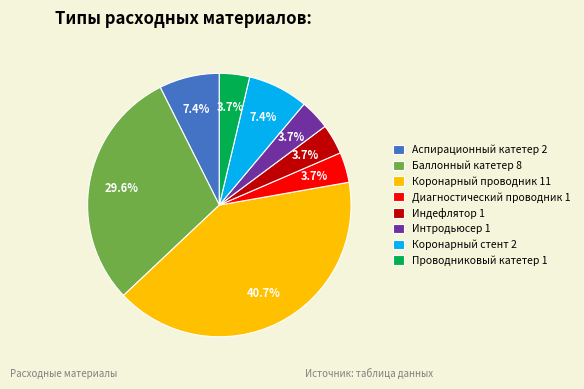

Does Баллонный катетер account for over 50% of the chart?

No